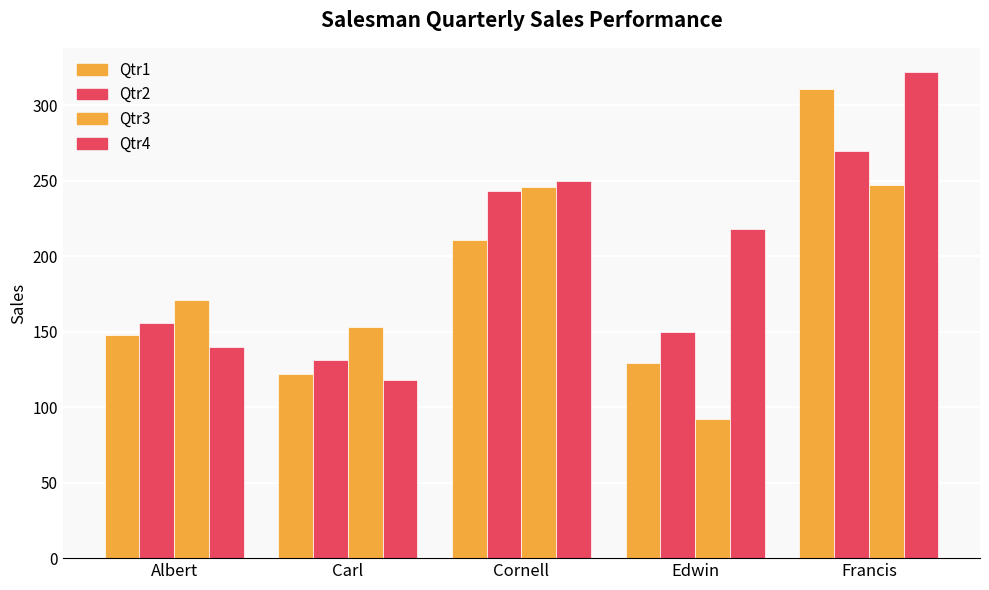

Is it true that Qtr2 equals 150 at Edwin?

True